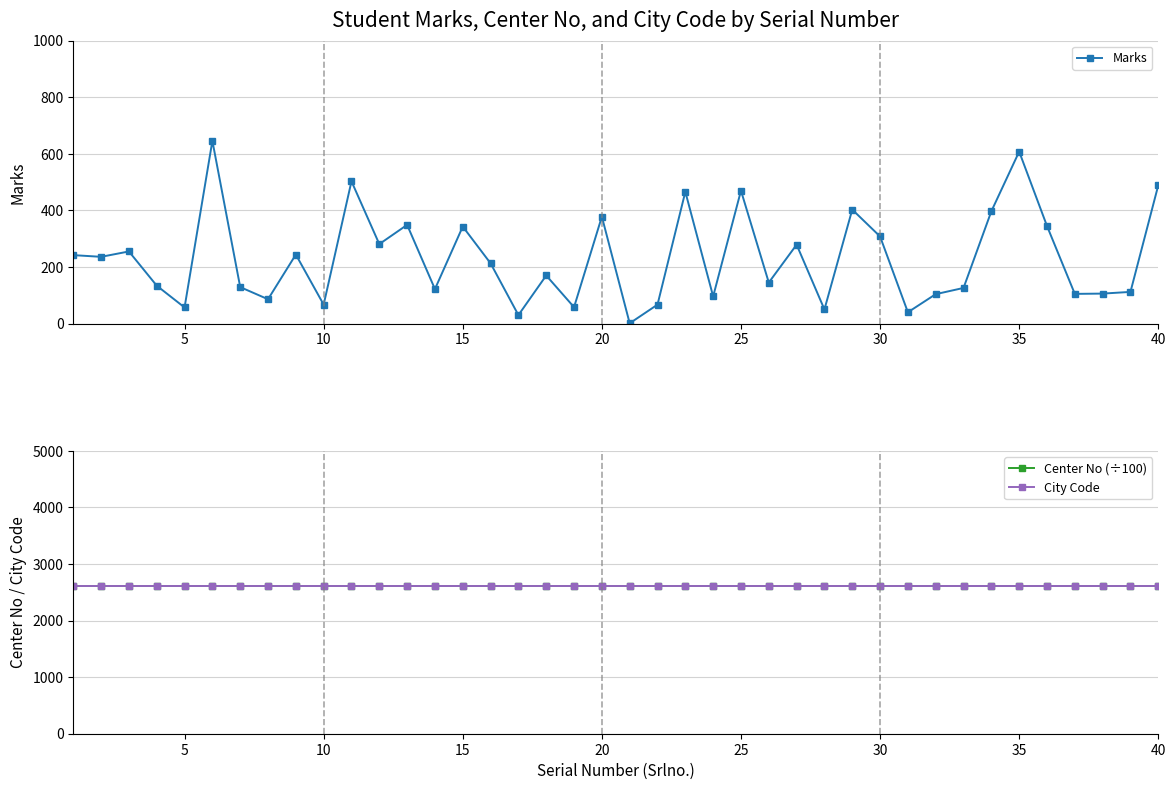

What are all the series names shown in the legend?

Marks, Center No (÷100), City Code